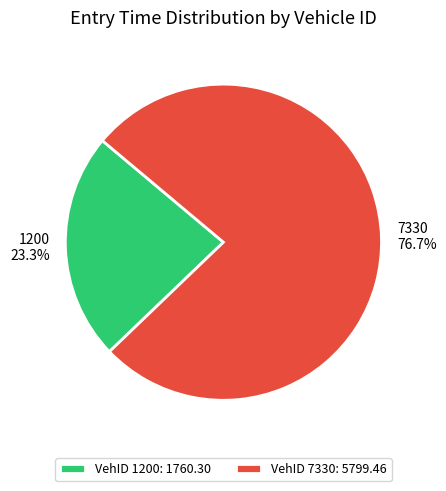

Which slice represents more than half of the pie?

7330